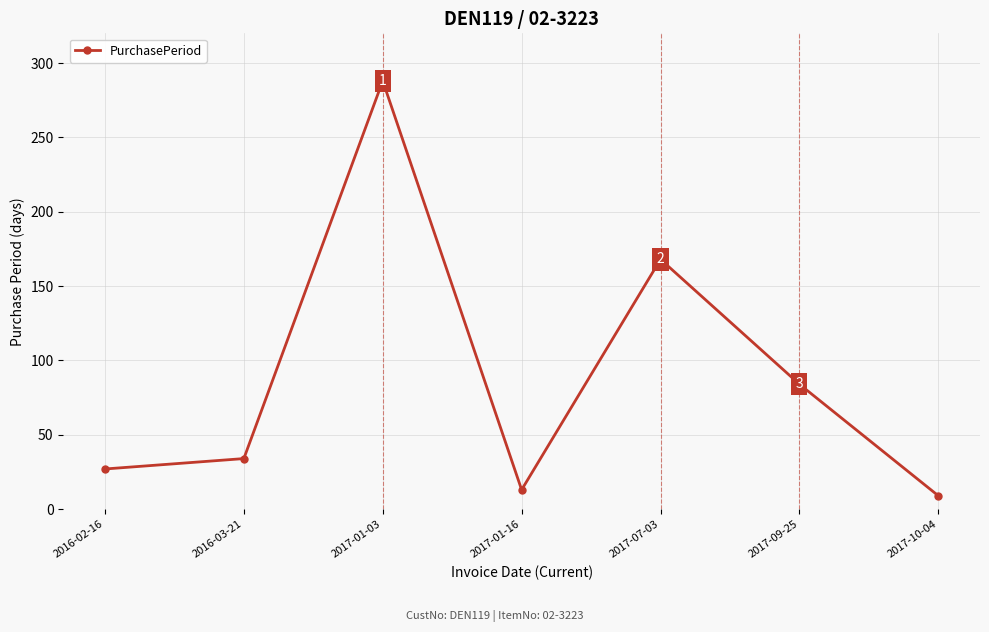

How many interior local valleys (lower than both neighbors) does the data have?

1